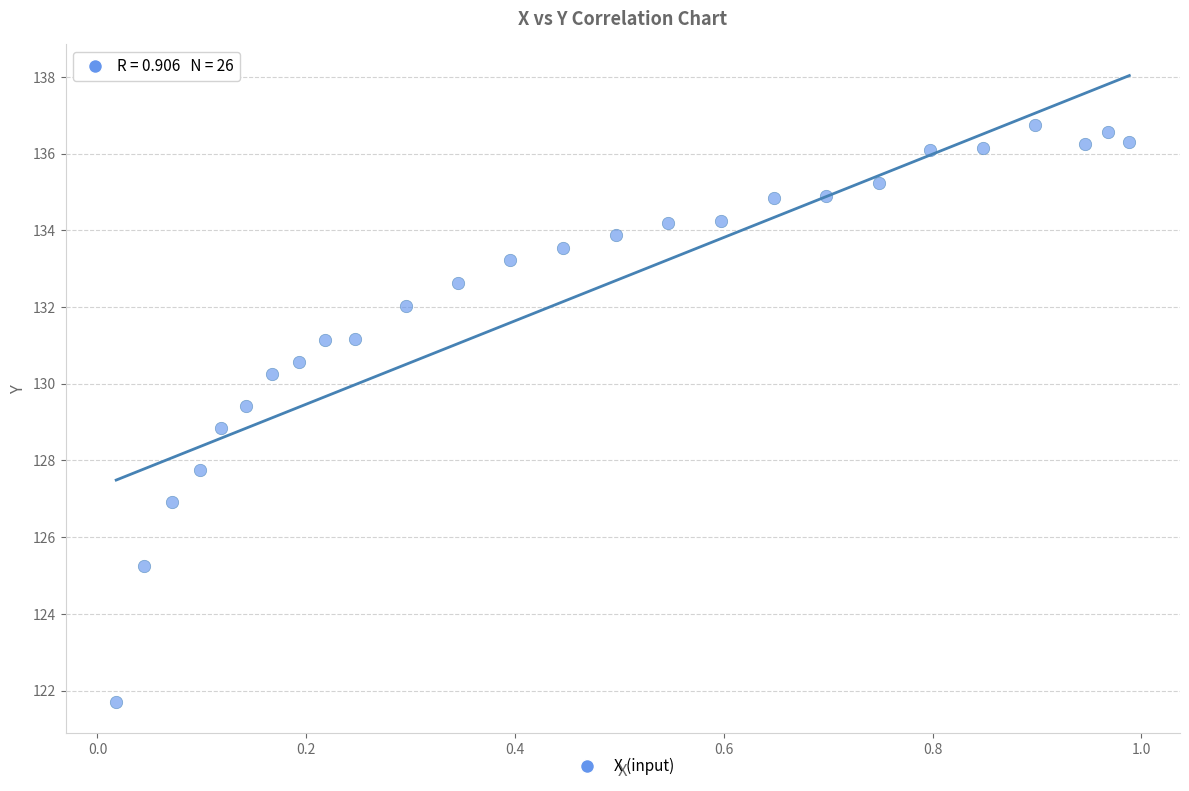

What is the range of Y values (max minus min)?

15.0